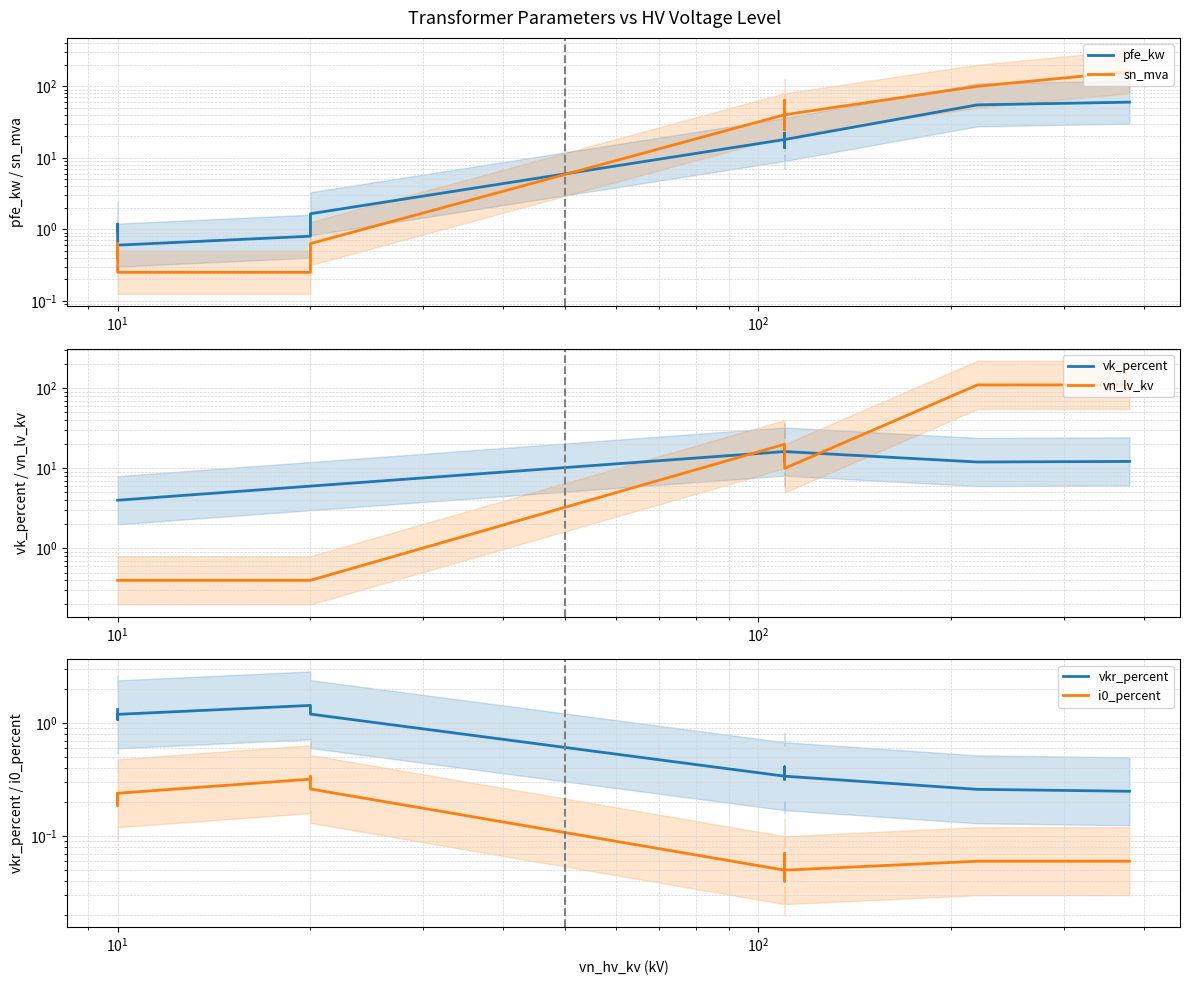

True or false: vn_lv_kv and i0_percent intersect in this chart.

False